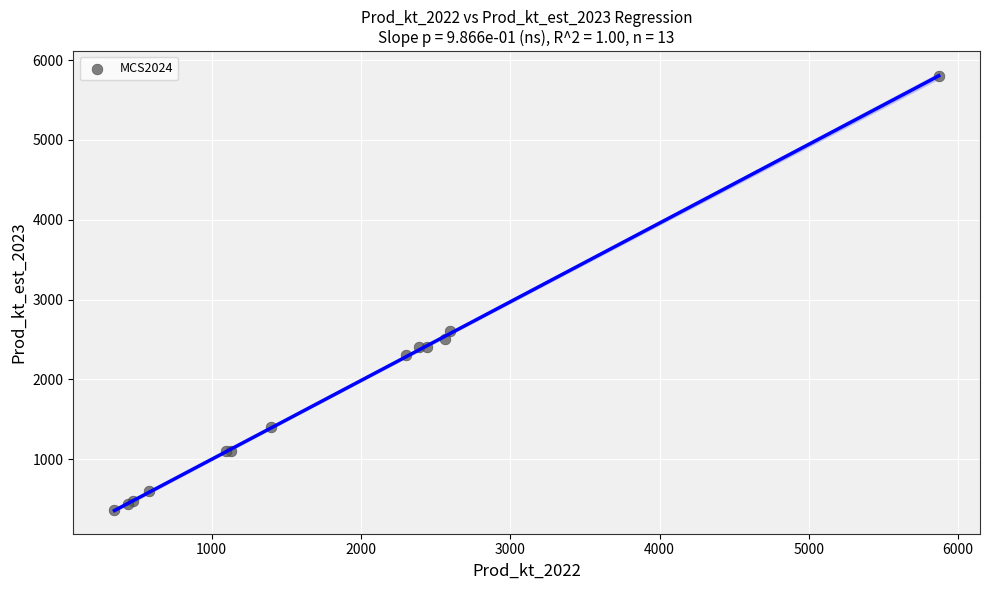

What Y value in the scatter plot is closest to 3080?

2600